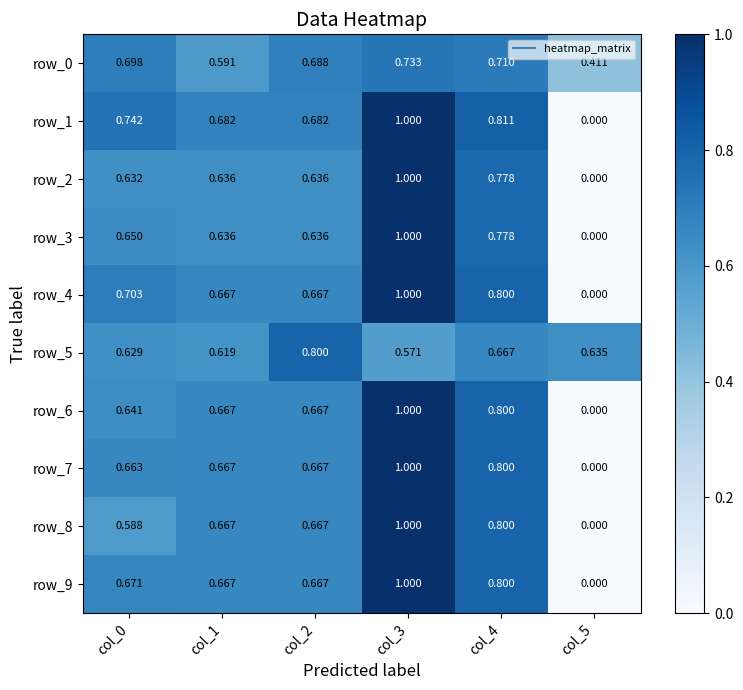

Rank the series at col_0 from lowest to highest value.

row_8, row_5, row_2, row_6, row_3, row_7, row_9, row_0, row_4, row_1